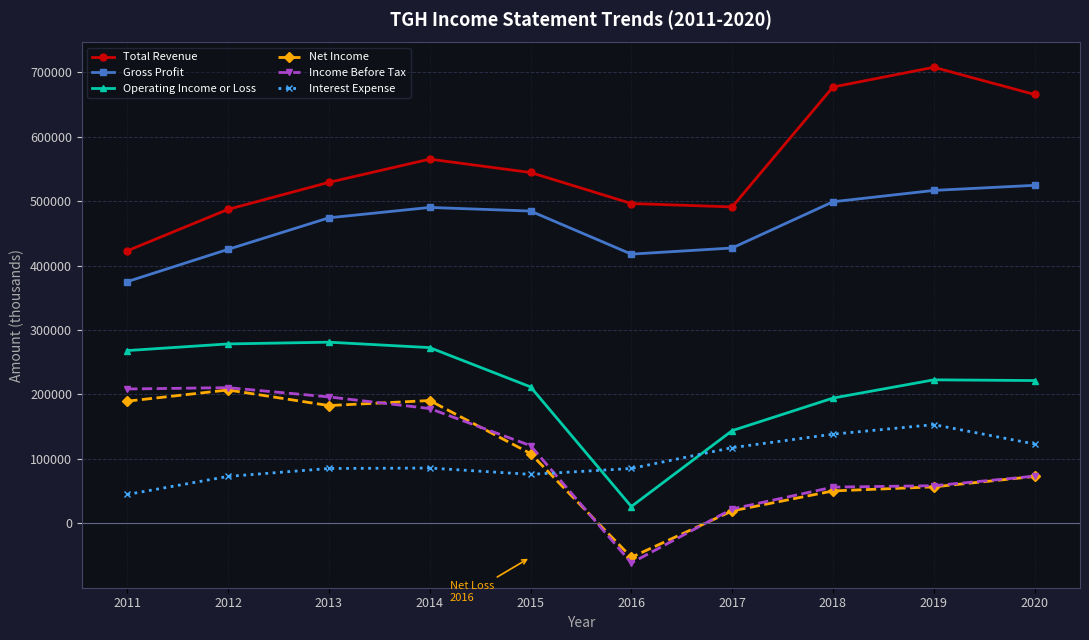

The Operating Income or Loss series shows 221600 at 2020. True or false?

True